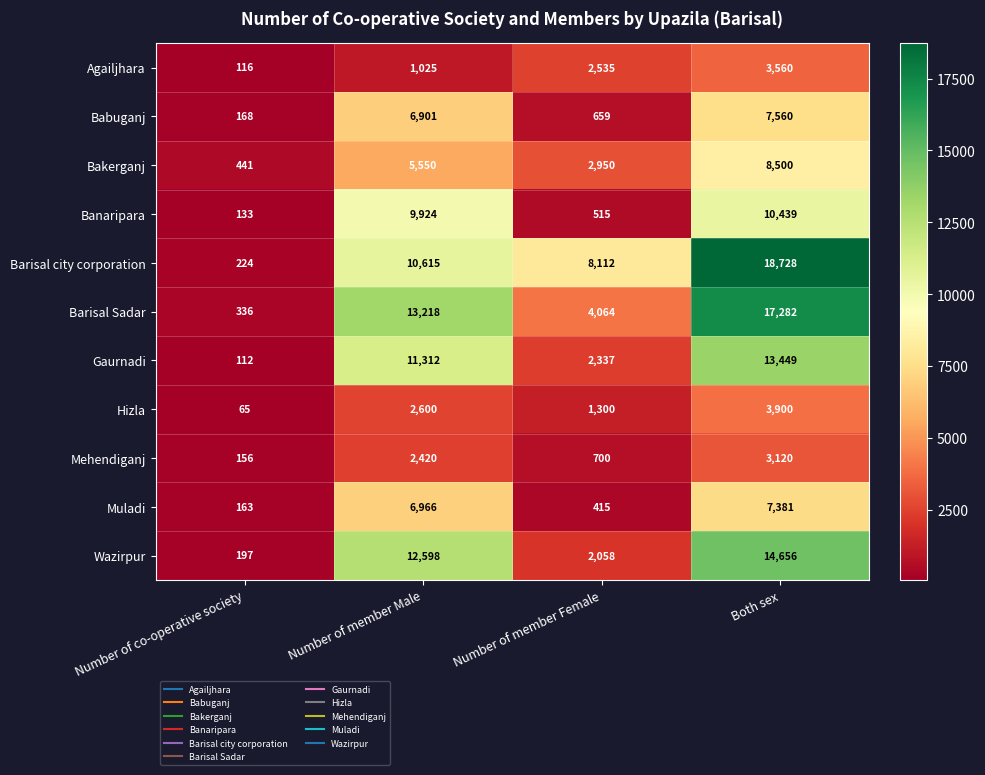

What is the minimum value shown in the chart?

65